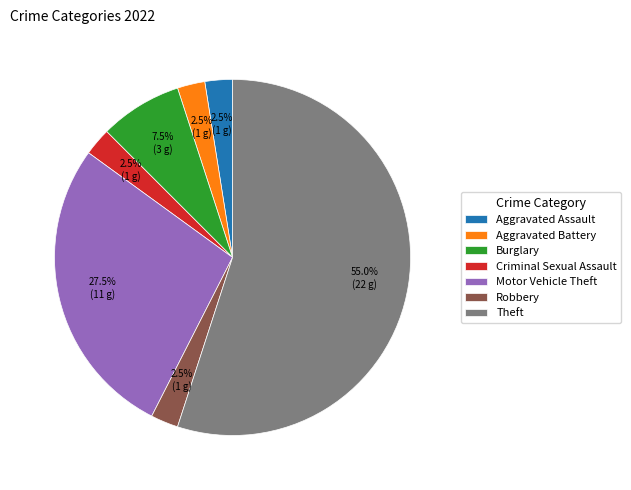

How much of the chart is everything except Aggravated Battery?

97.5%